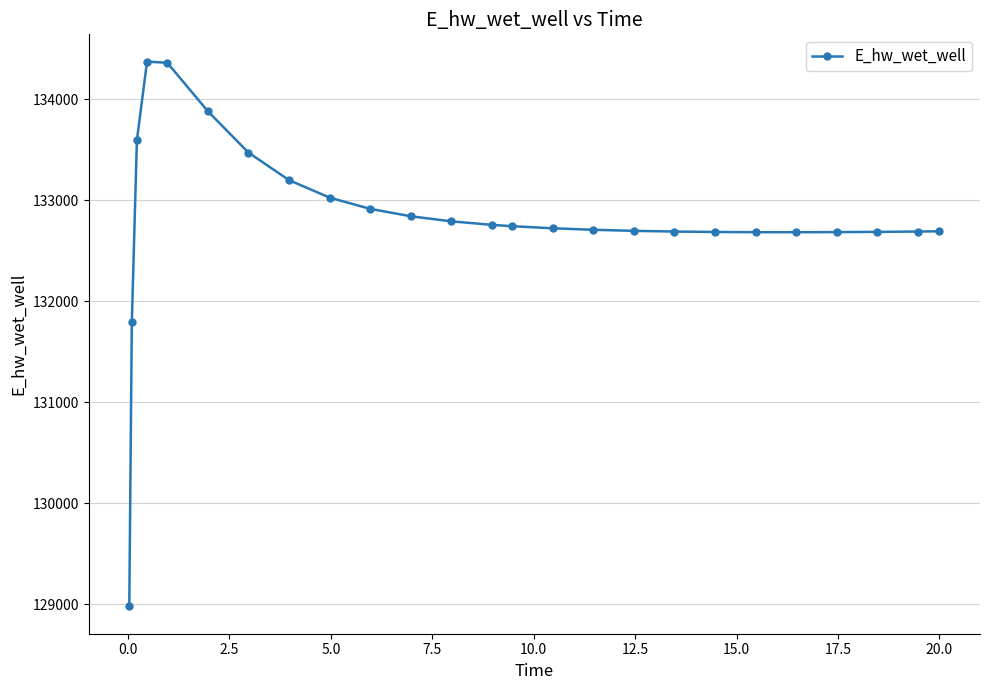

What is the sum of all values?

3320337.3